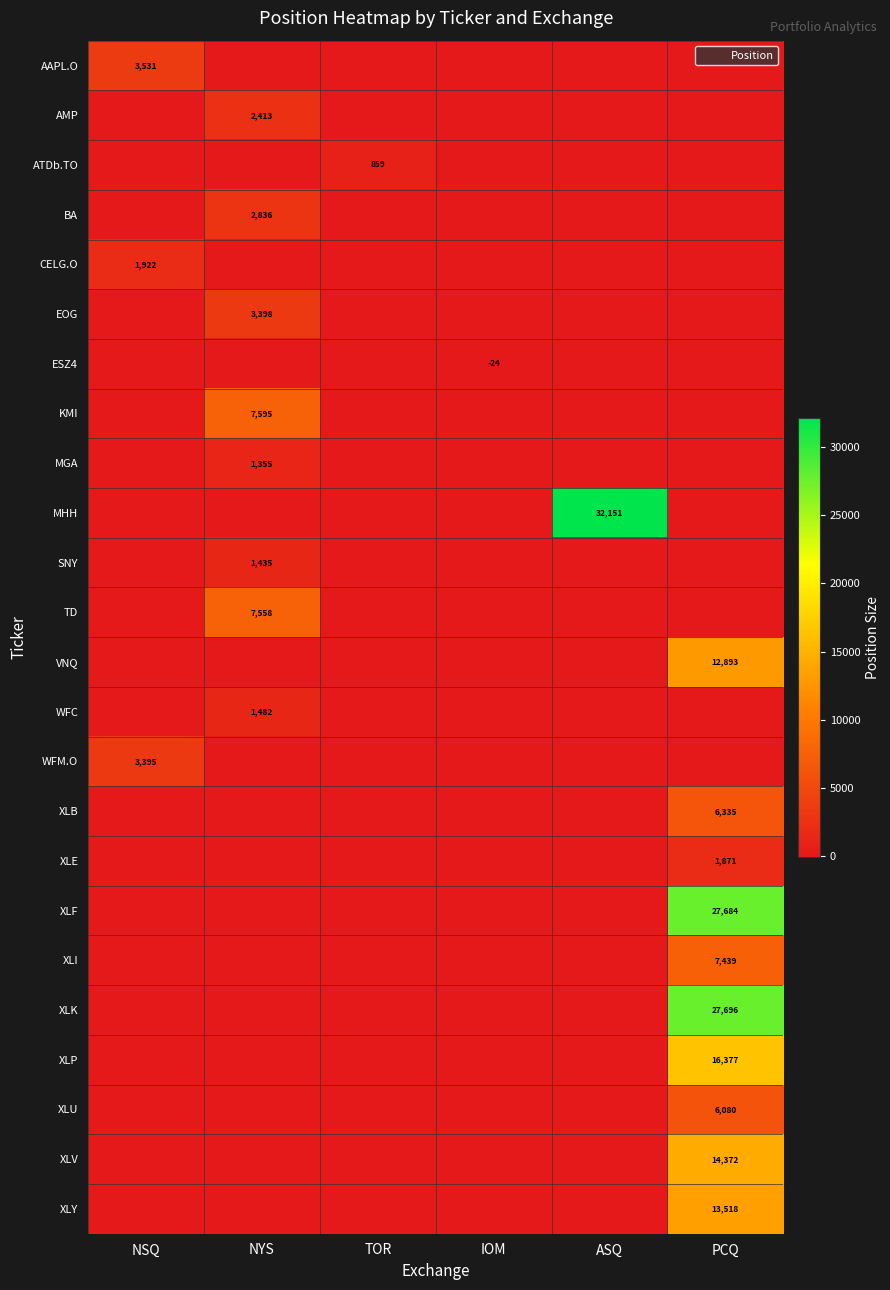

True or false: TD has a value of 7558 at NYS.

True